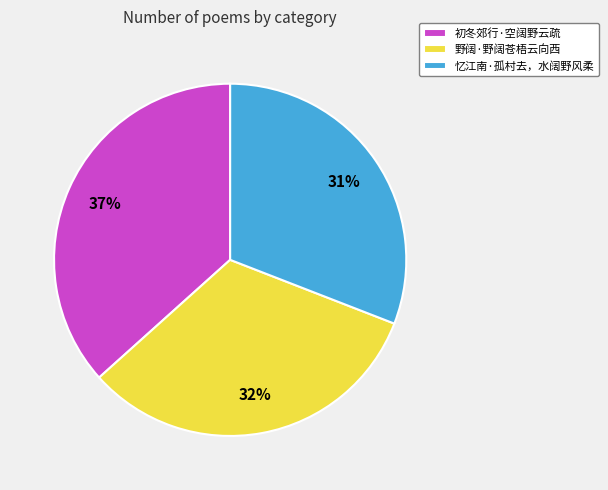

Which has a higher value, 忆江南·孤村去，水阔野风柔 or 野阔·野阔苍梧云向西?

野阔·野阔苍梧云向西